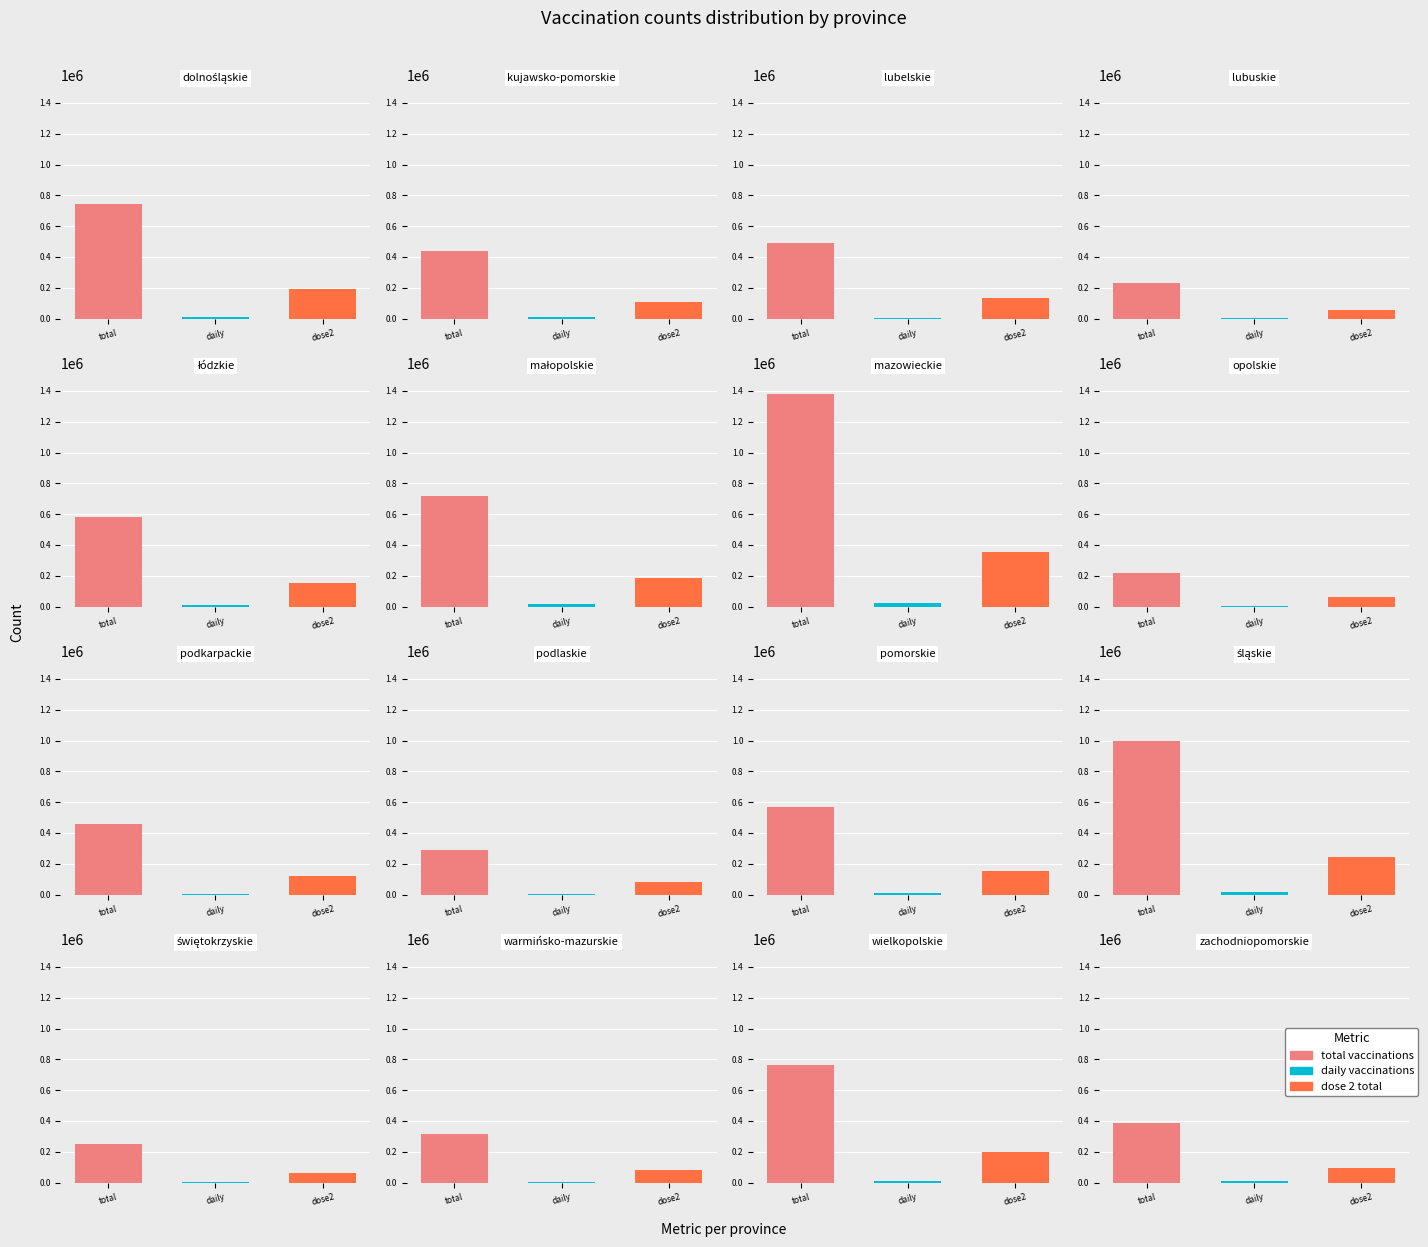

What is the difference between the maximum and second lowest values in the dawka_2_ogolem series?

295709